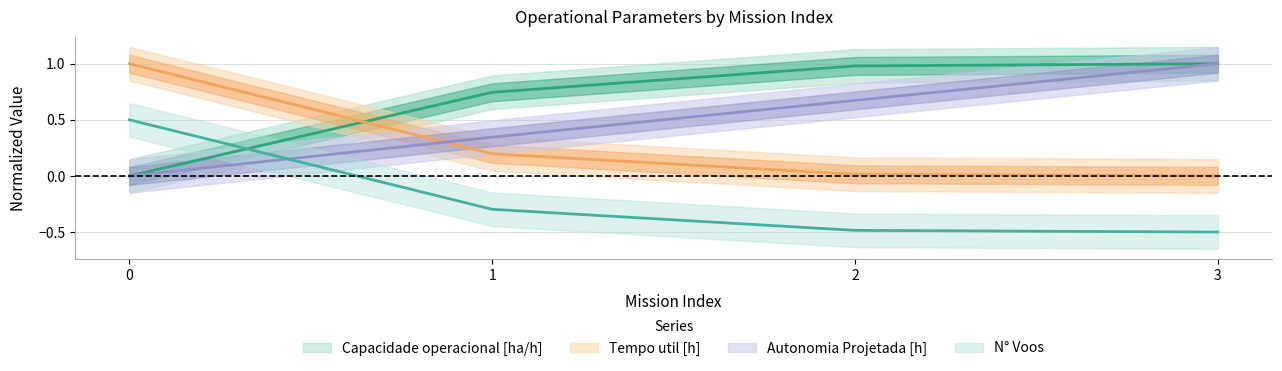

True or false: N Voos and Tempo util [h] cross at least once.

False